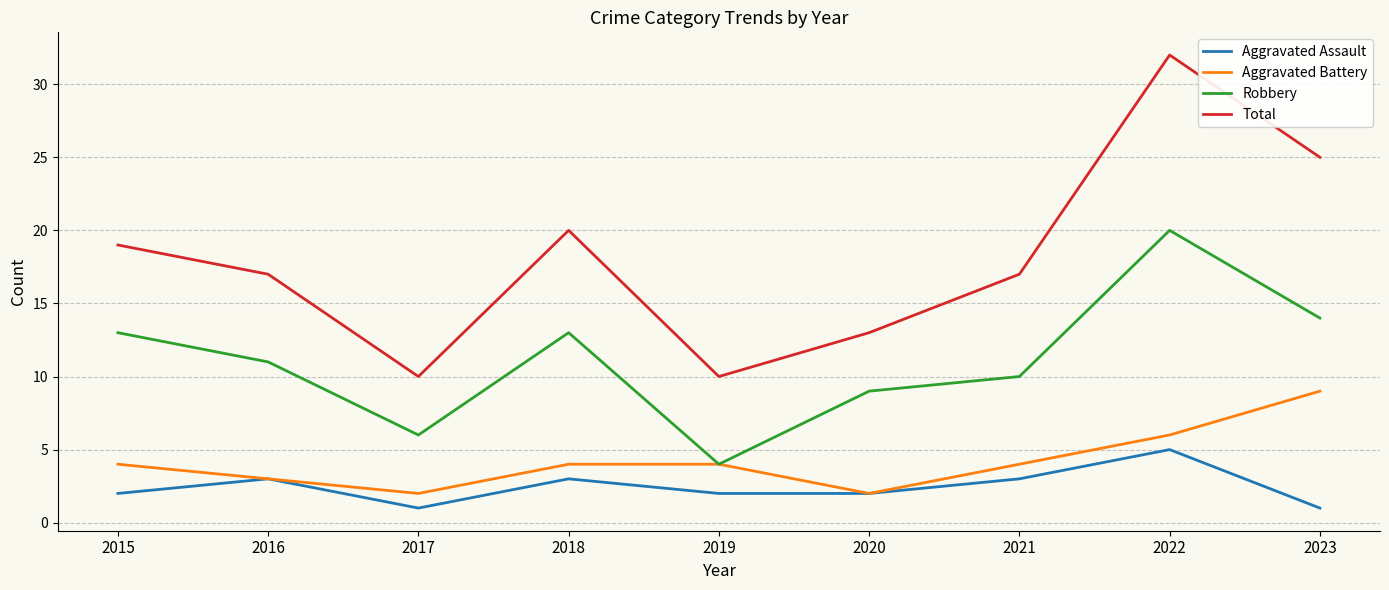

The Aggravated Assault series shows 1 at 2018. True or false?

False